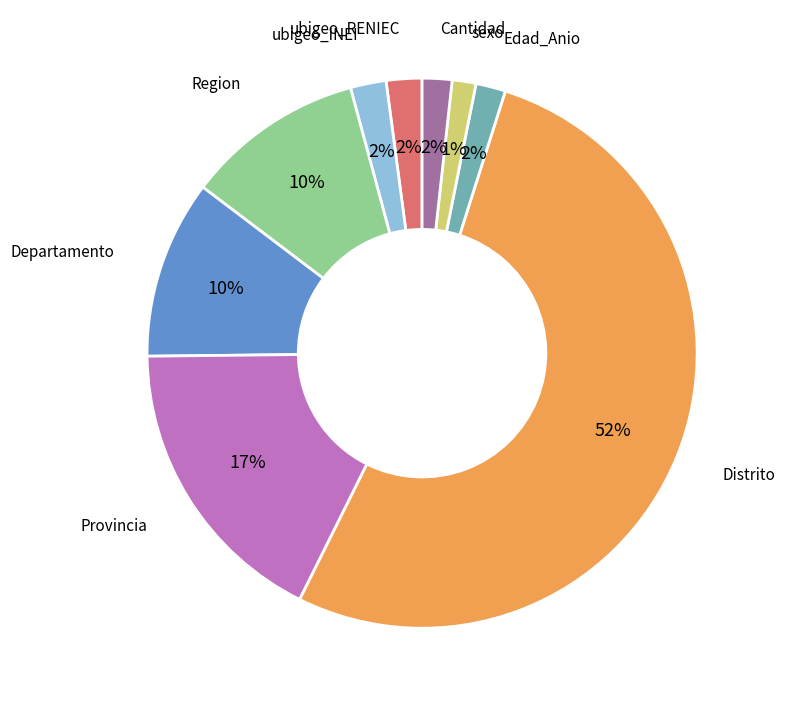

Between Departamento and Edad_Anio, which is larger?

Departamento